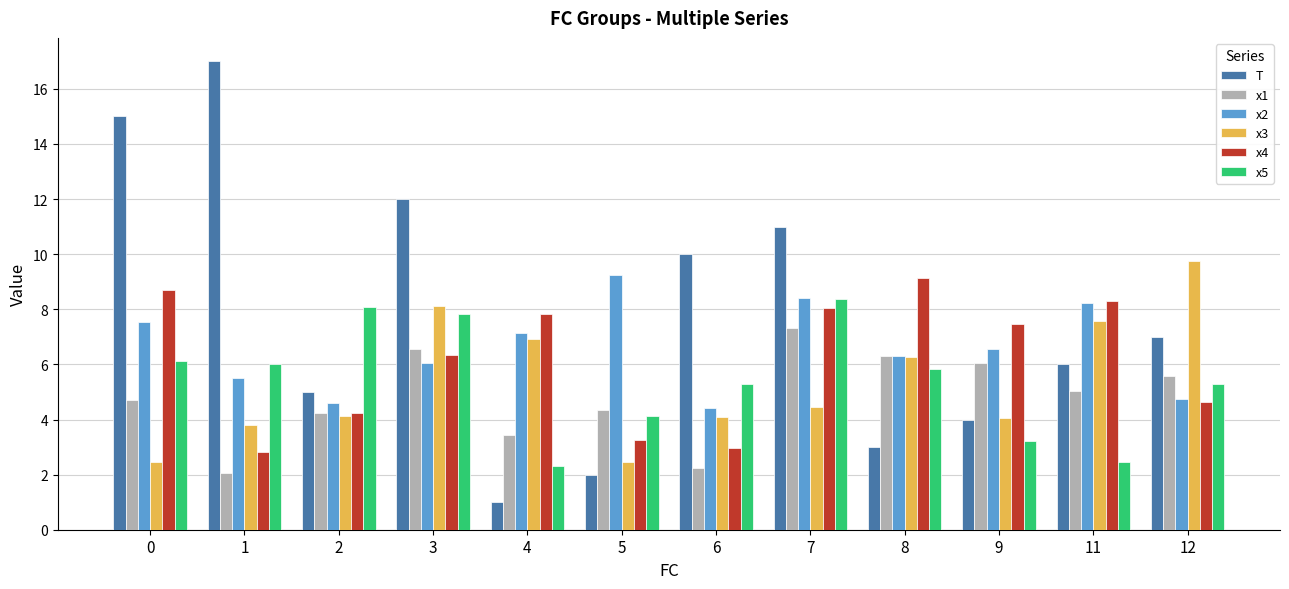

What is the total value across all series at 4?

28.6